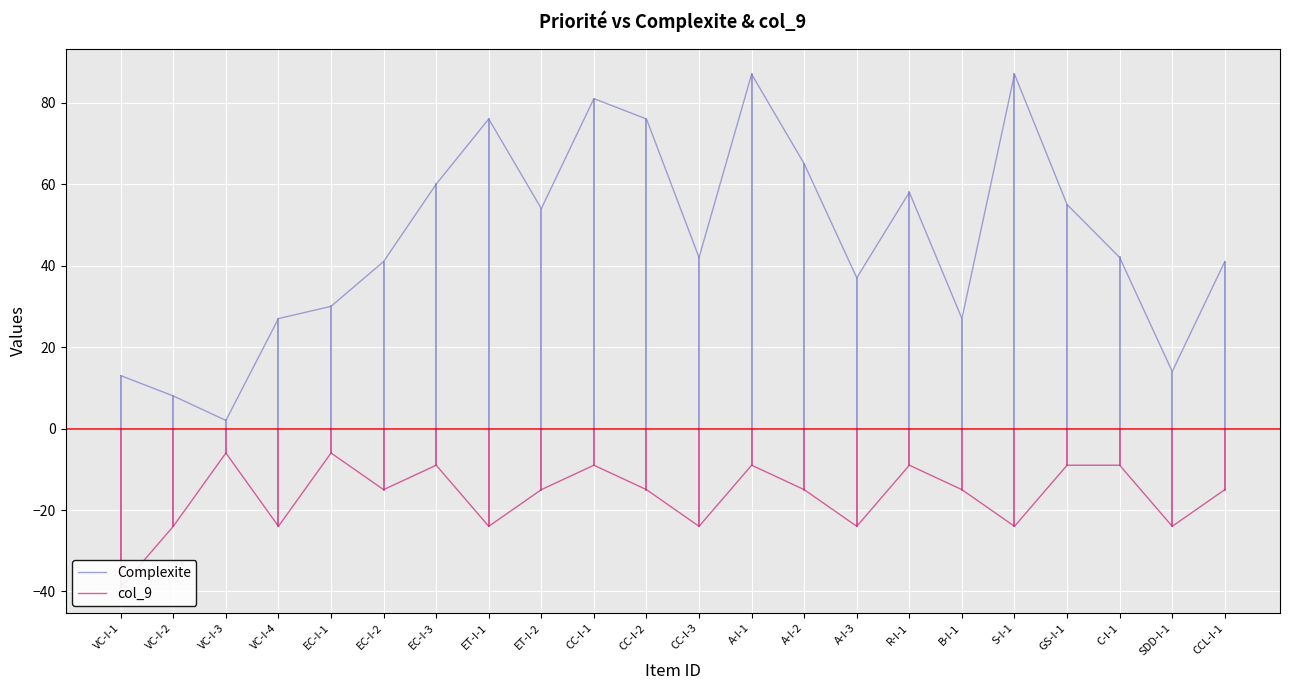

Rank the series by their maximum value, from lowest to highest.

col_9, Complexite